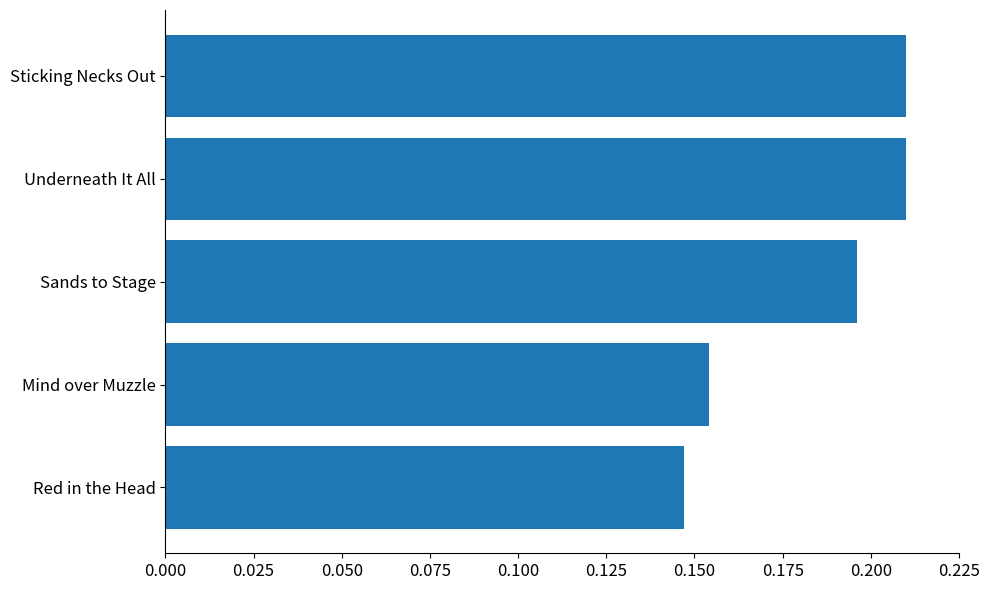

The chart shows a value of 0.3 at Underneath It All. True or false?

False